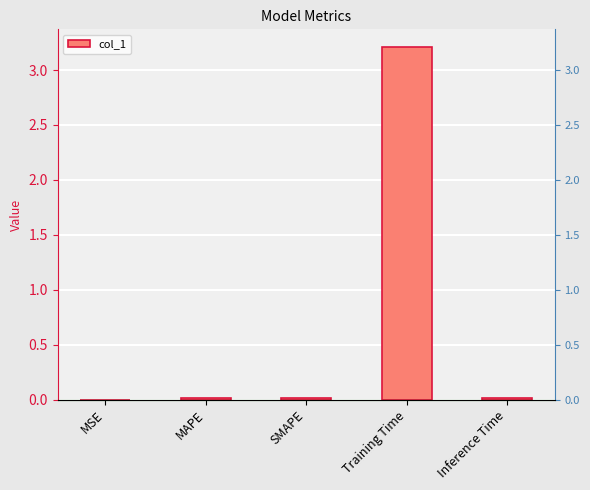

Is it true that the value at MSE is 0.0?

True